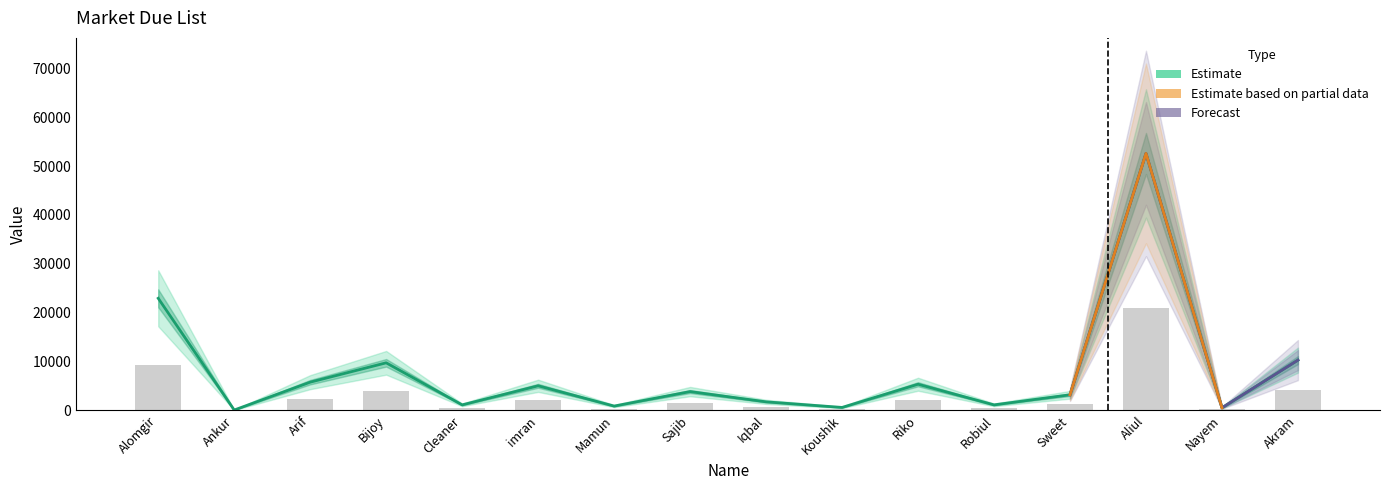

List the labels in order of value, smallest first.

Ankur, Nayem, Koushik, Mamun, Cleaner, Robiul, Iqbal, Sweet, Sajib, imran, Riko, Arif, Bijoy, Akram, Alomgir, Aliul